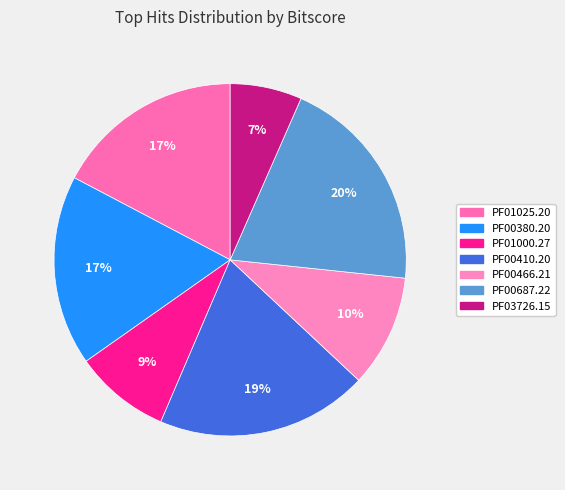

How many slices are in this pie chart?

7